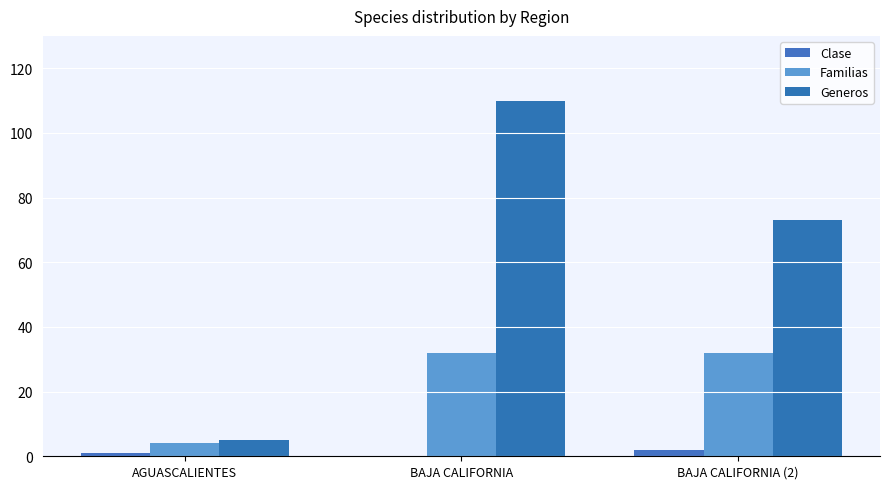

Count the number of categories in the chart.

3